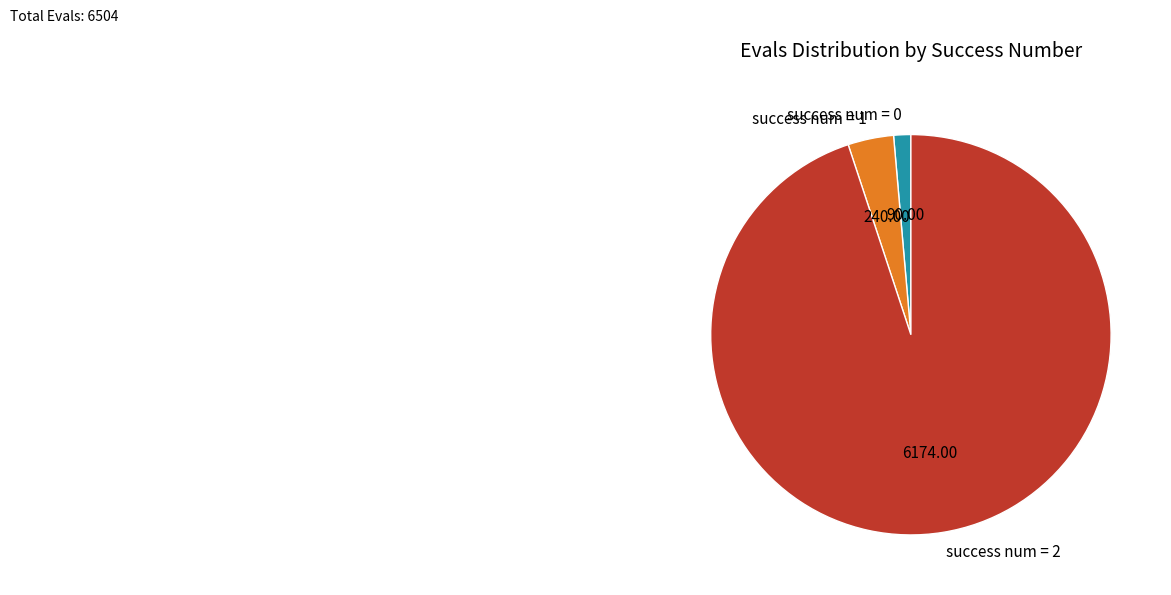

Between success num = 0 and success num = 1, which is larger?

success num = 1